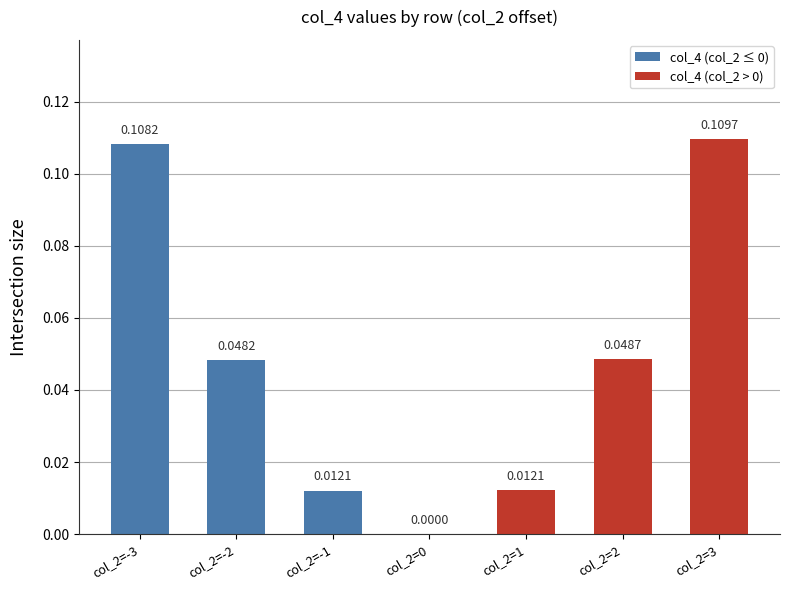

Is it true that the value at col_2=2 is 0.0?

True